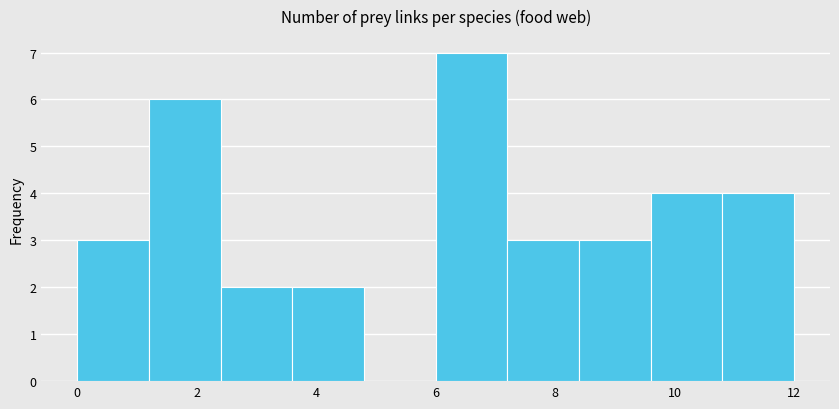

How tall is the bar that spans 0.0 to 1.2 on the x-axis? The values are not printed on the chart, so give them approximately, as read against the axis.

3